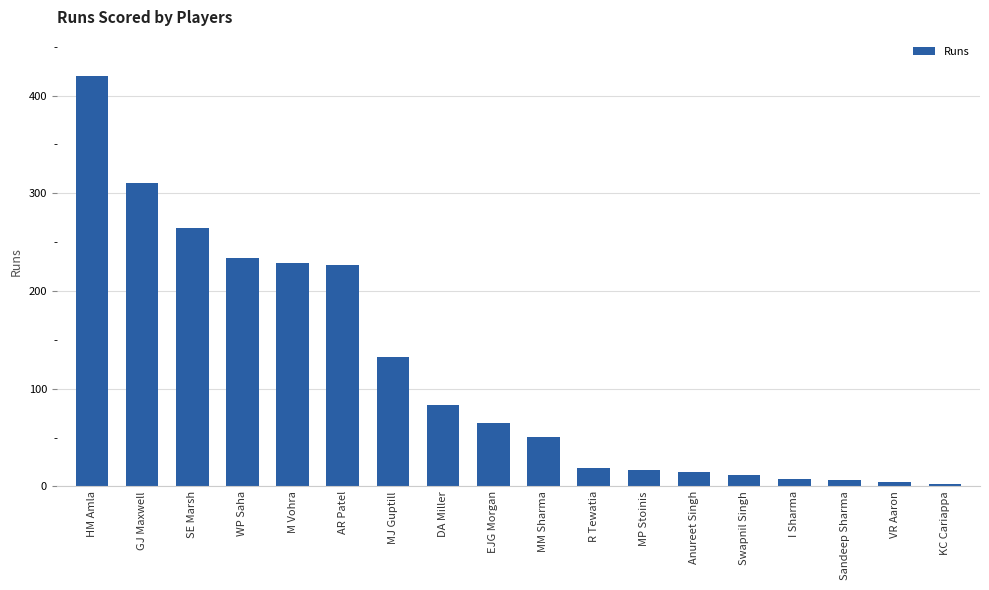

The value at AR Patel is 355. True or false?

False